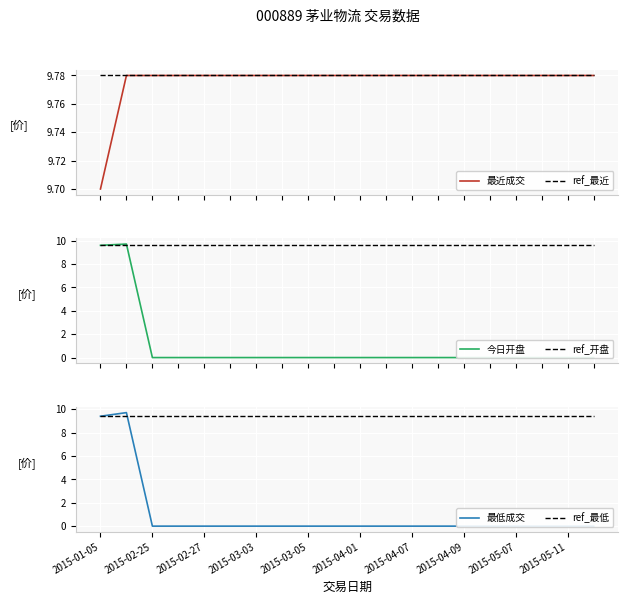

What is the spread (max minus min) of values at 17?

9.8